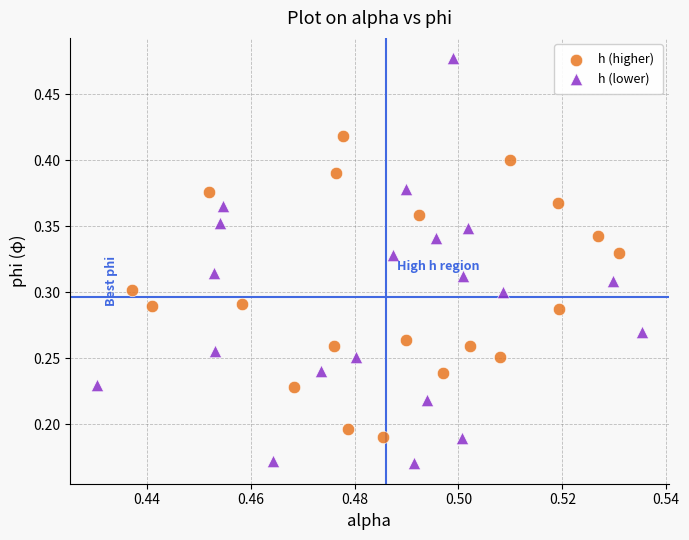

Which series contains the highest Y value?

h (lower)